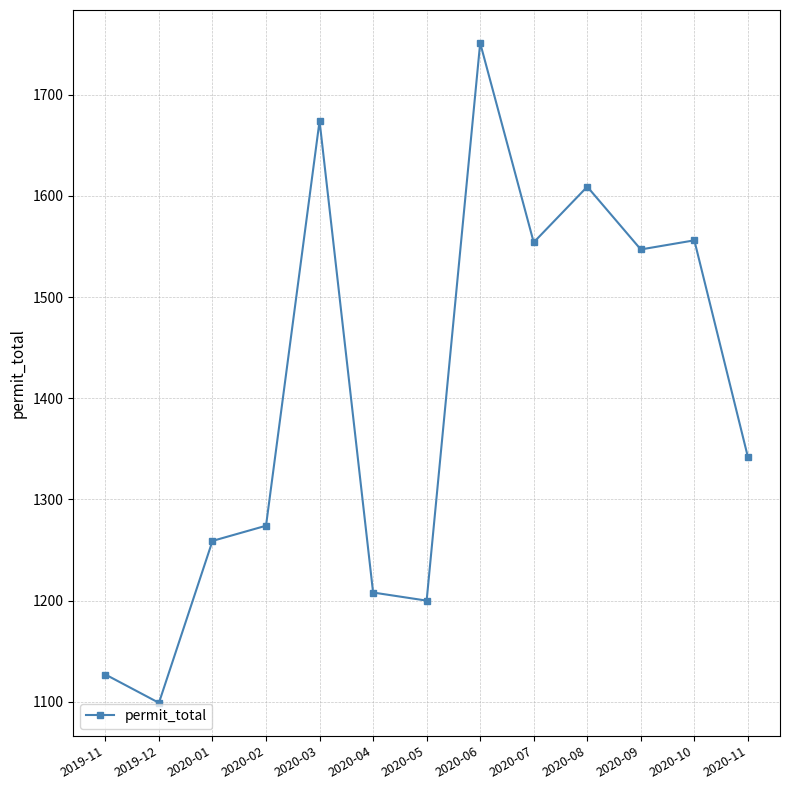

True or false: there are more than 0 points higher than both neighbors.

True